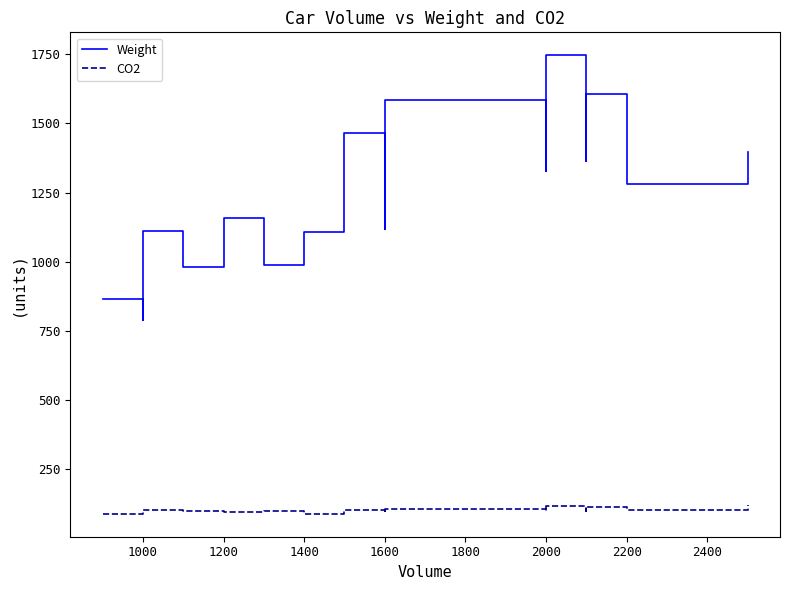

What are all the series names shown in the legend?

Weight, CO2